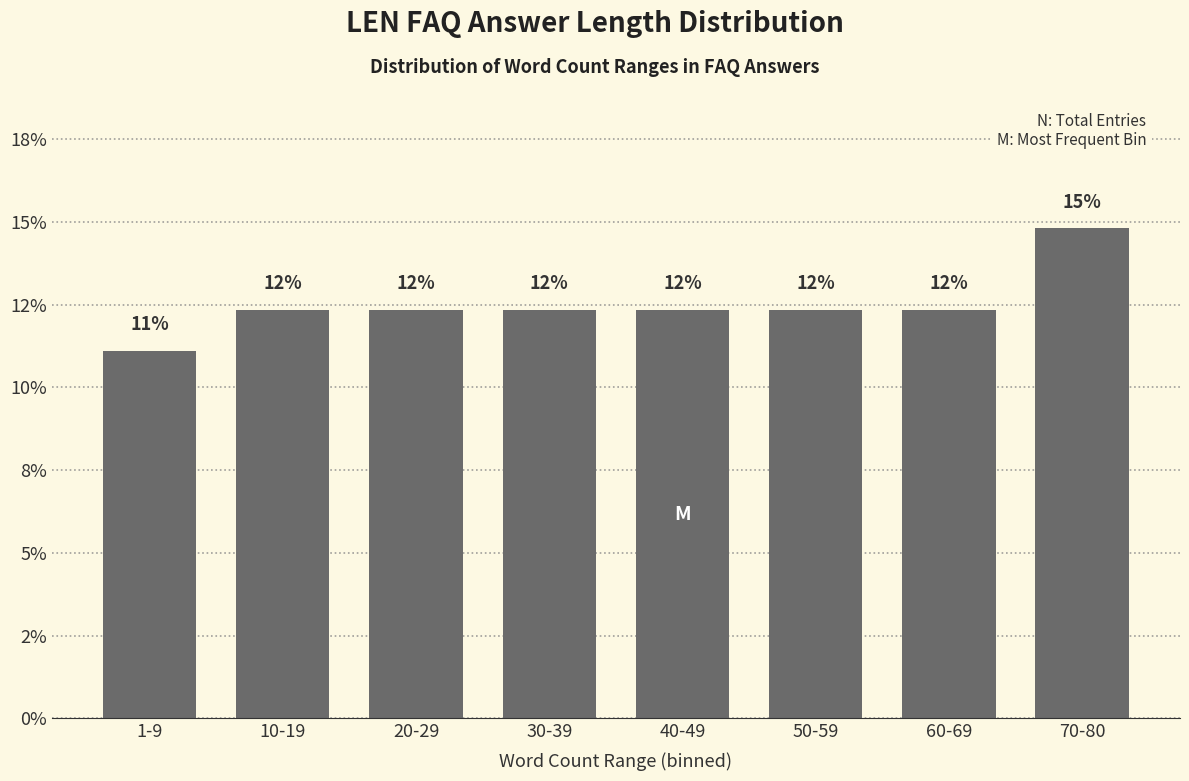

Are the bars horizontal?

No